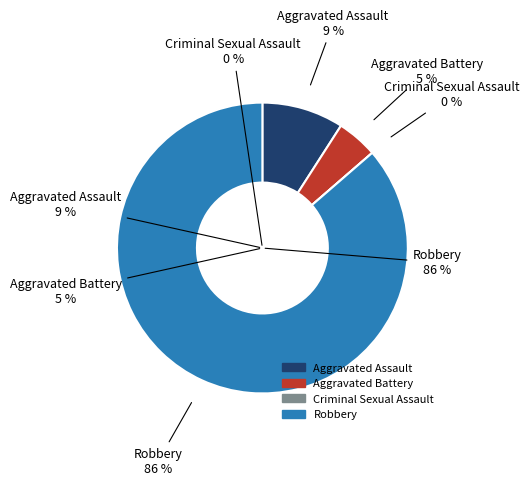

Is it true that Aggravated Battery is 5% of the pie?

True